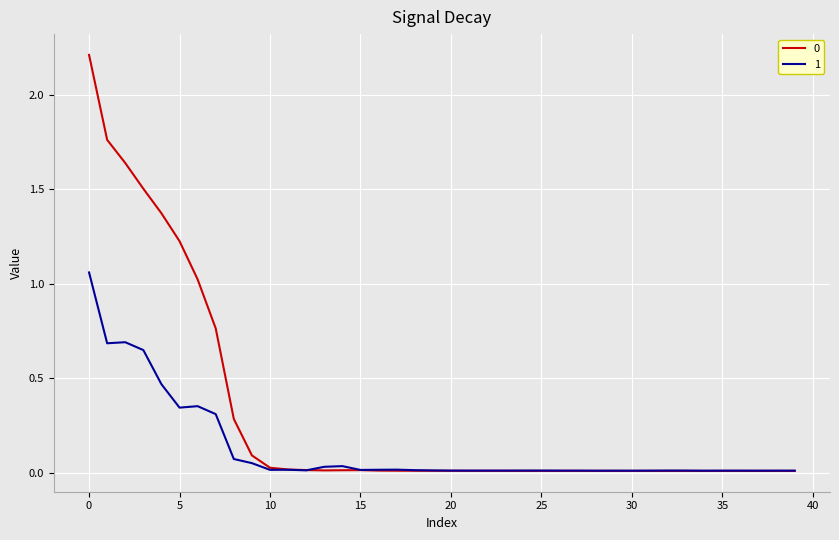

What is the maximum value shown in the chart?

2.2